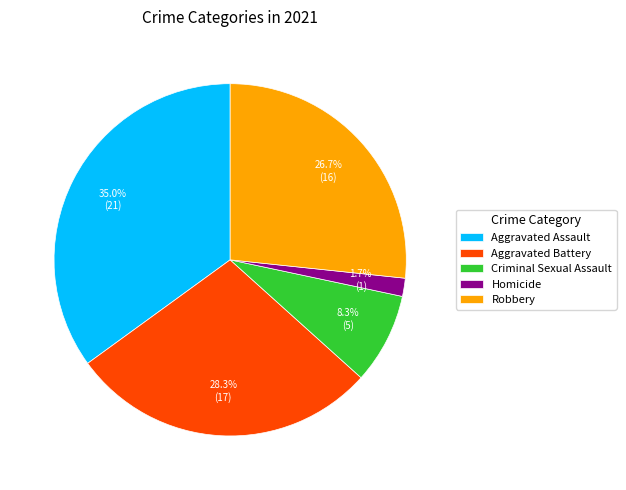

What percentage is NOT represented by Aggravated Battery?

71.7%